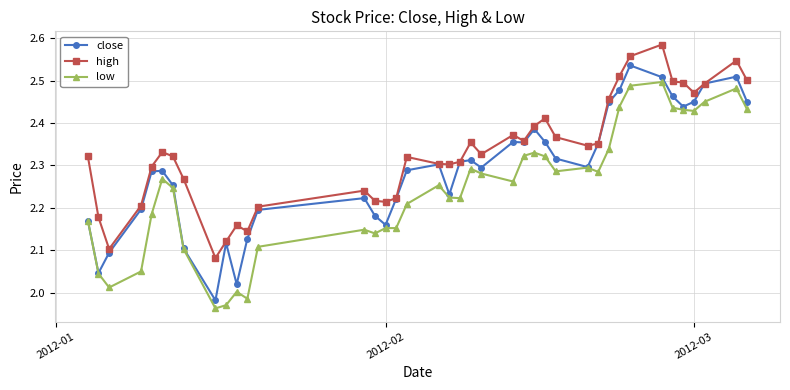

Which series has the largest total across all categories?

high